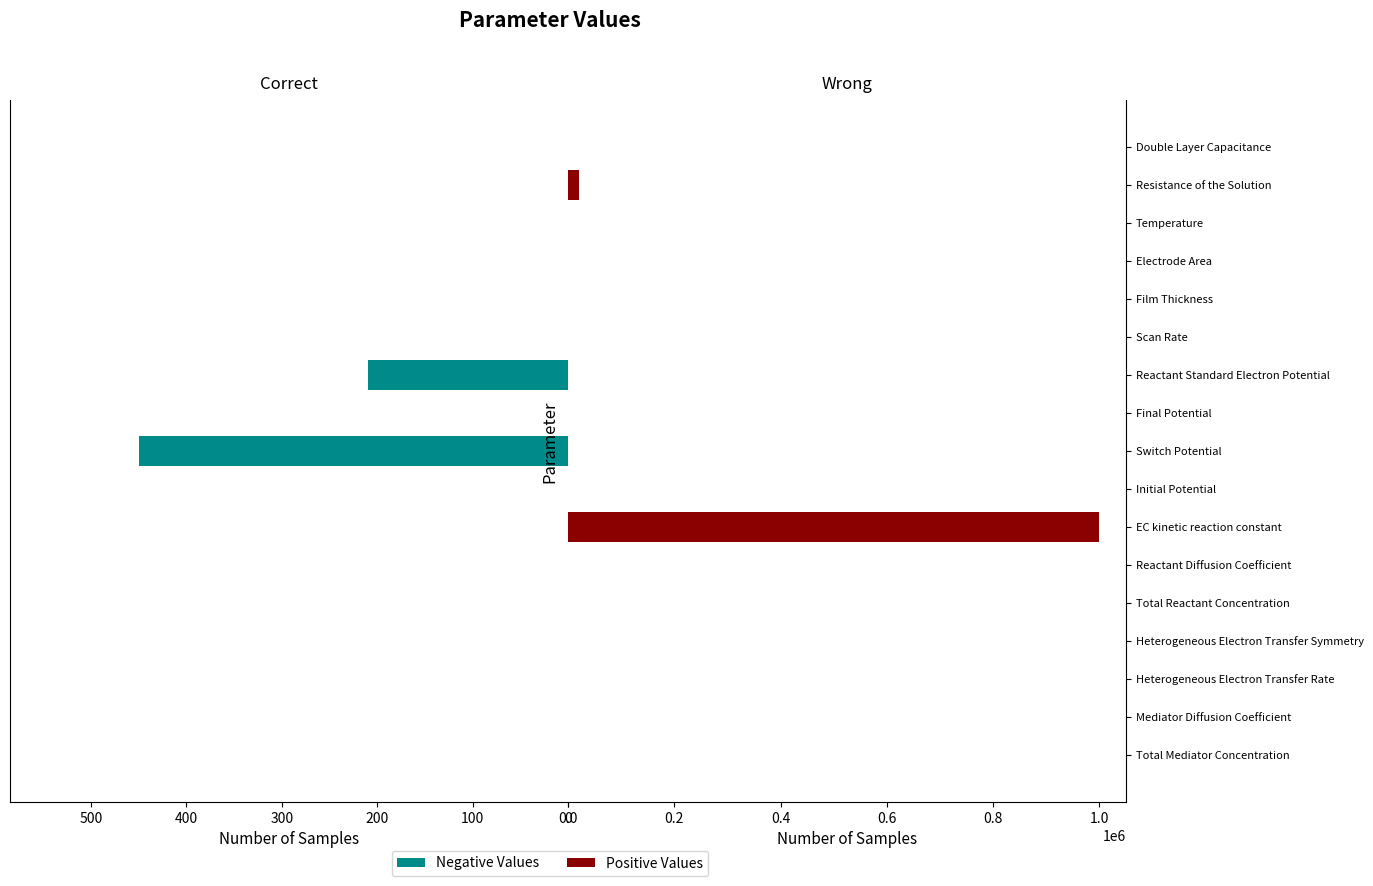

What is the highest value of the Negative Values series?

450.0